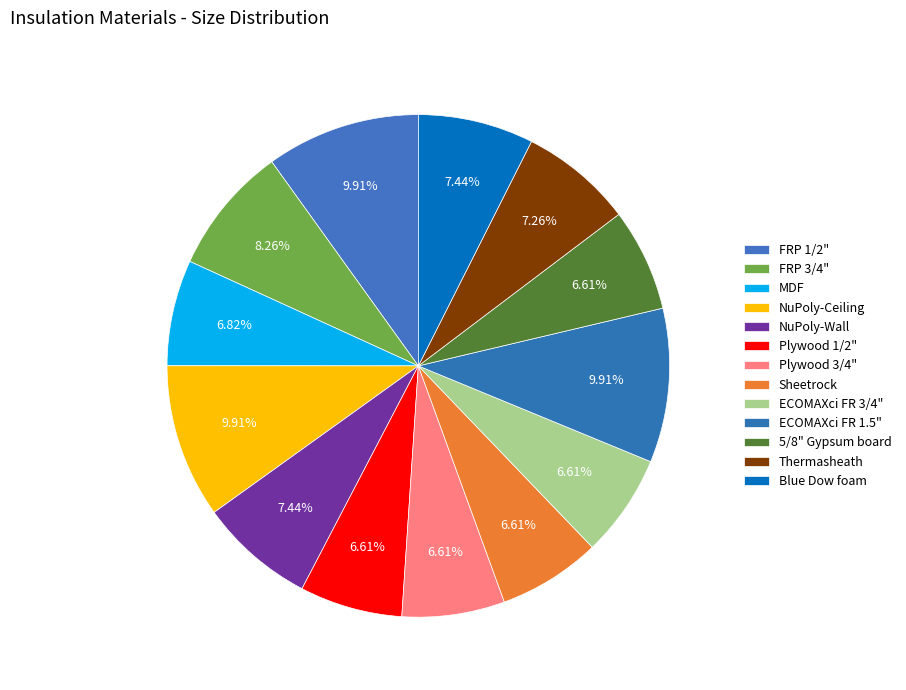

Count the number of slices in the pie.

13